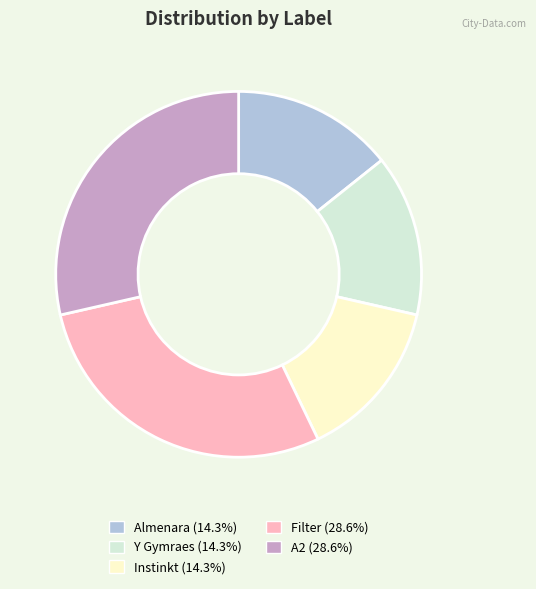

What is the ratio of the value at Instinkt to the value at Almenara?

1.0